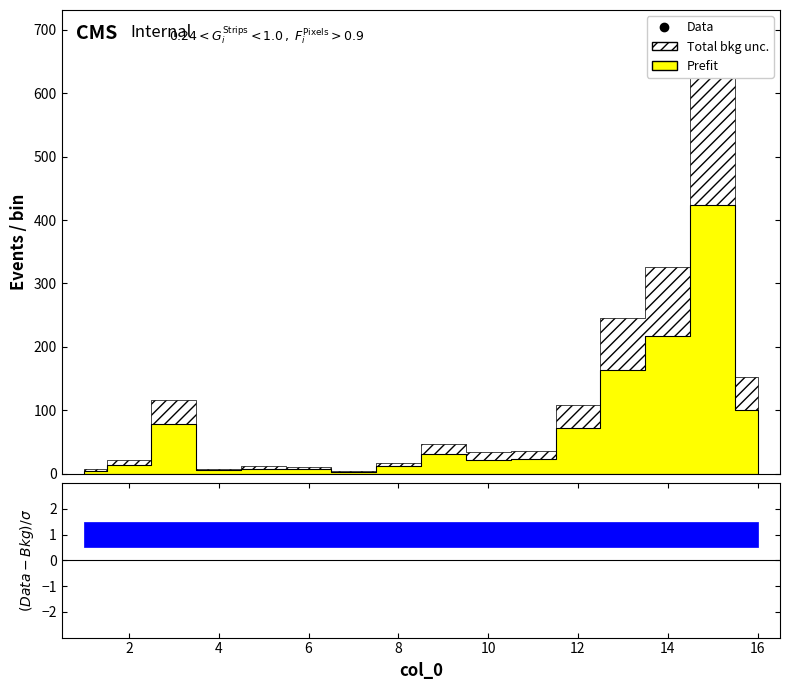

How many series are shown in this chart?

2